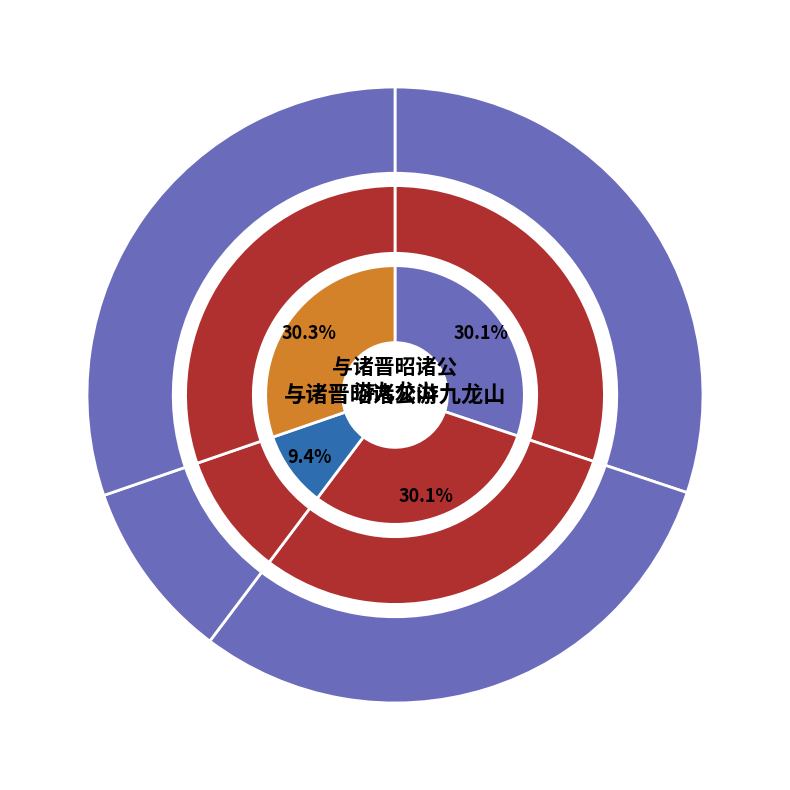

To the nearest percent, what is the combined percentage of 与诸晋昭诸公游九龙山 and 与诸晋昭诸公游九龙山二首 其一?

40%